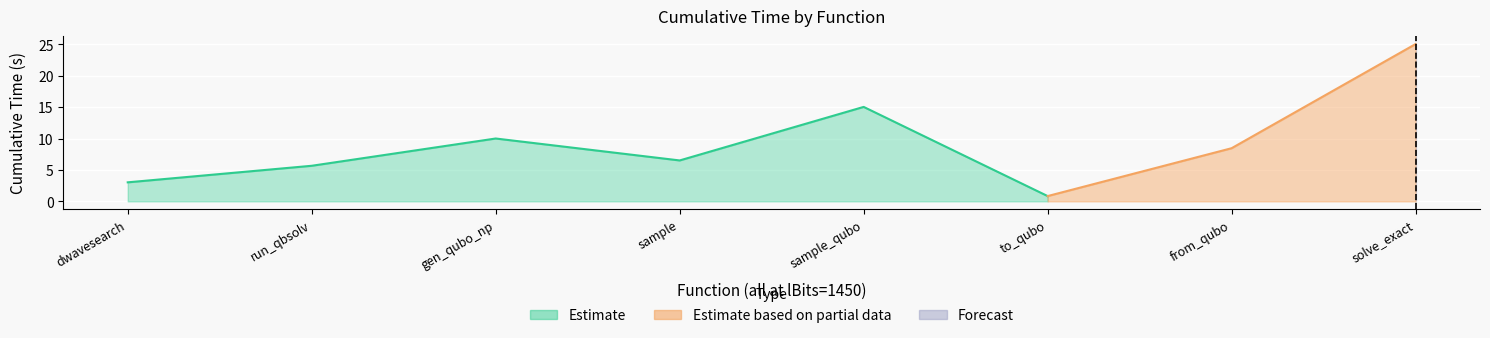

What is the value of the 5th point from the left?

15.1